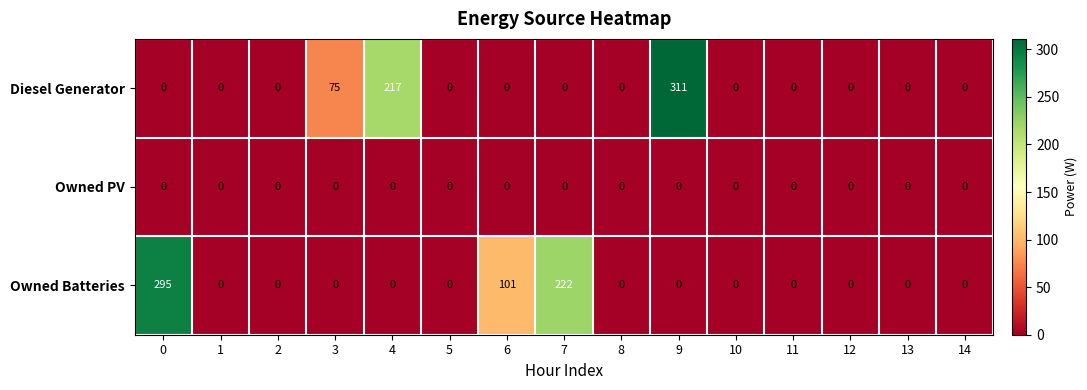

At which label is Owned Batteries closest to 147?

6